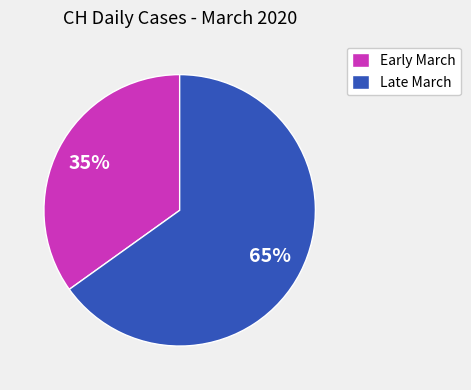

To the nearest percent, what is the average slice percentage?

50%